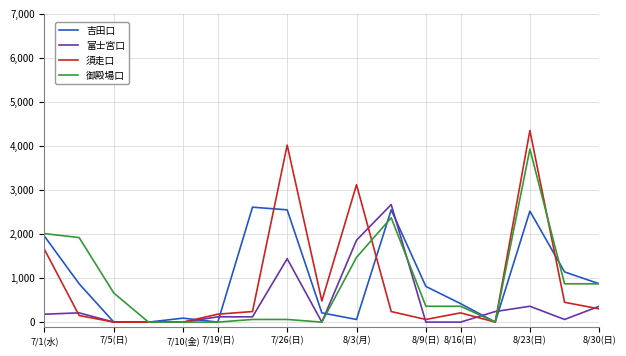

Which series has the widest spread of values?

須走口